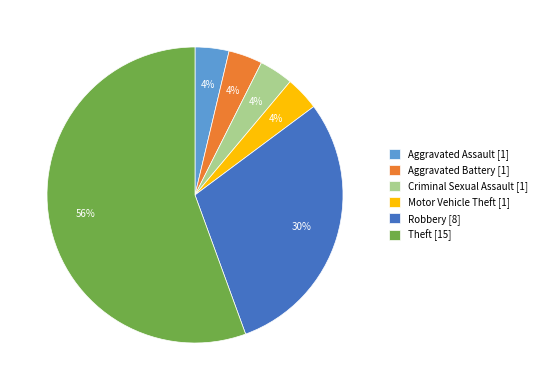

Between Aggravated Assault and Theft, which is larger?

Theft